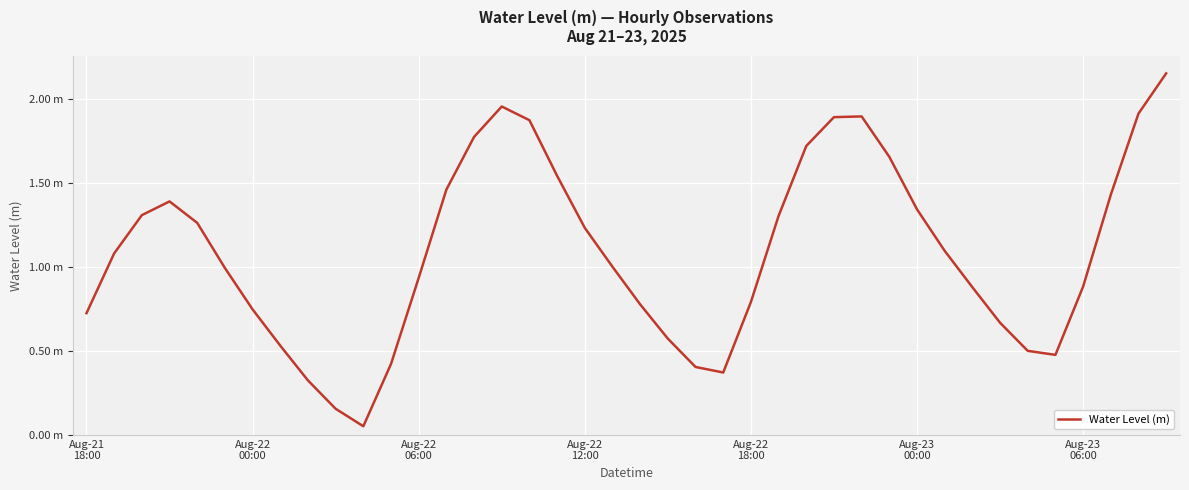

Reading left to right, extract all data points from this chart.

0.7	1.1	1.3	1.4	1.3	1.0	0.7	0.5	0.3	0.2	0.1	0.4	0.9	1.5	1.8	2.0	1.9	1.5	1.2	1.0	0.8	0.6	0.4	0.4	0.8	1.3	1.7	1.9	1.9	1.7	1.3	1.1	0.9	0.7	0.5	0.5	0.9	1.4	1.9	2.2